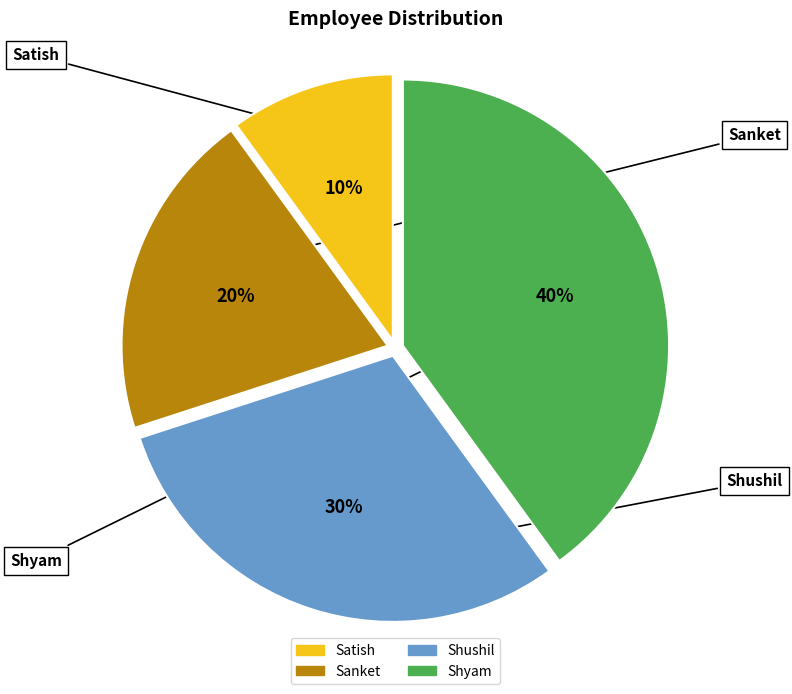

Do Satish and Shushil together represent more than half of the pie?

No